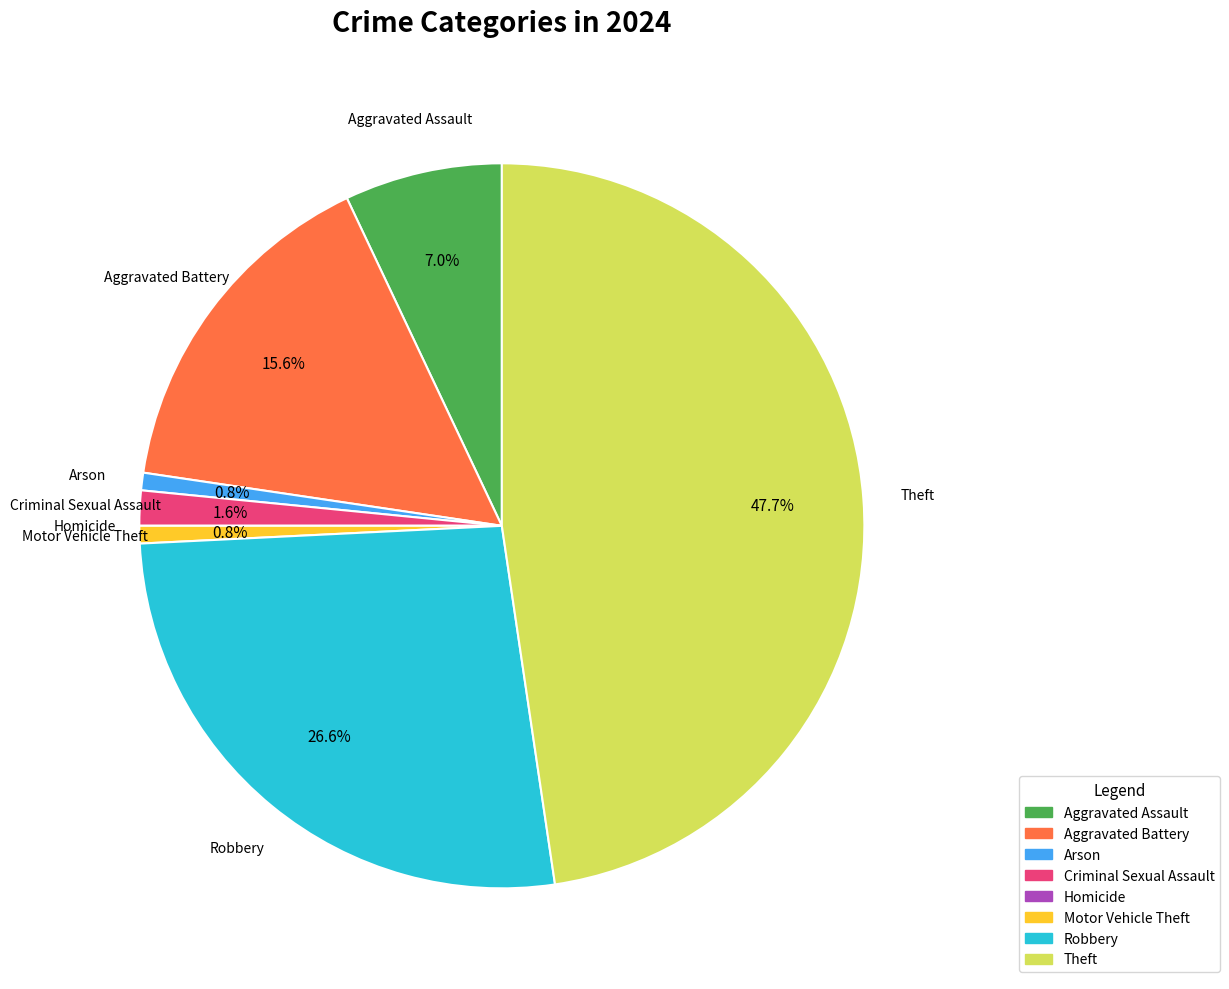

Approximately how many times larger is the value at Criminal Sexual Assault compared to Arson?

2.0